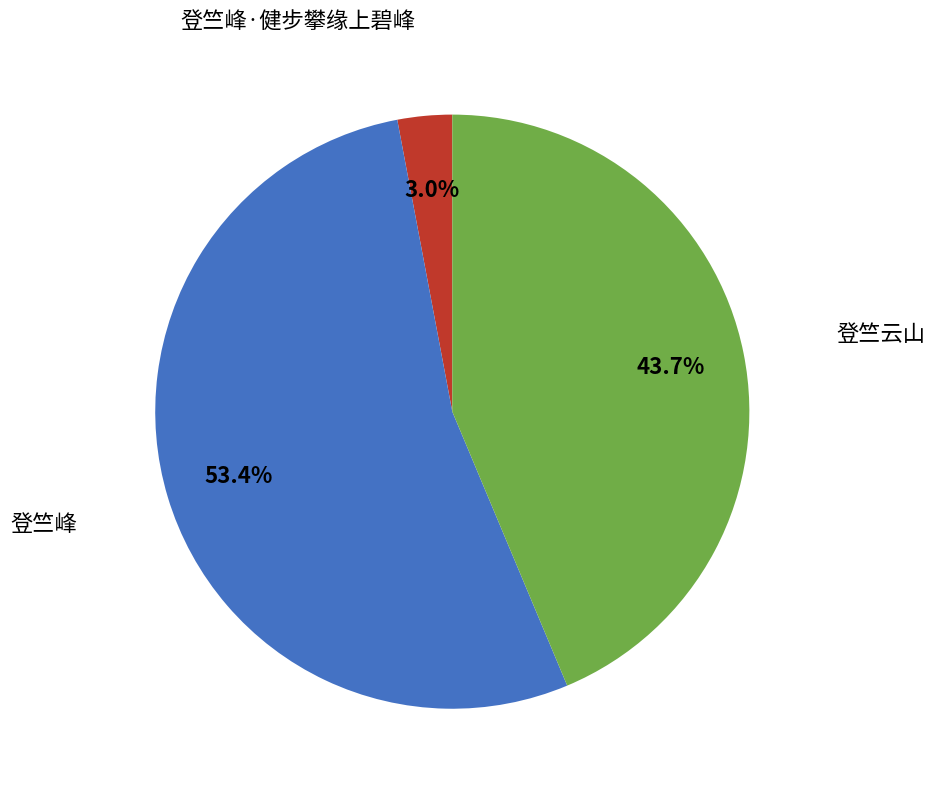

What is the total percentage of 登竺峰·健步攀缘上碧峰 and 登竺峰?

56.3%